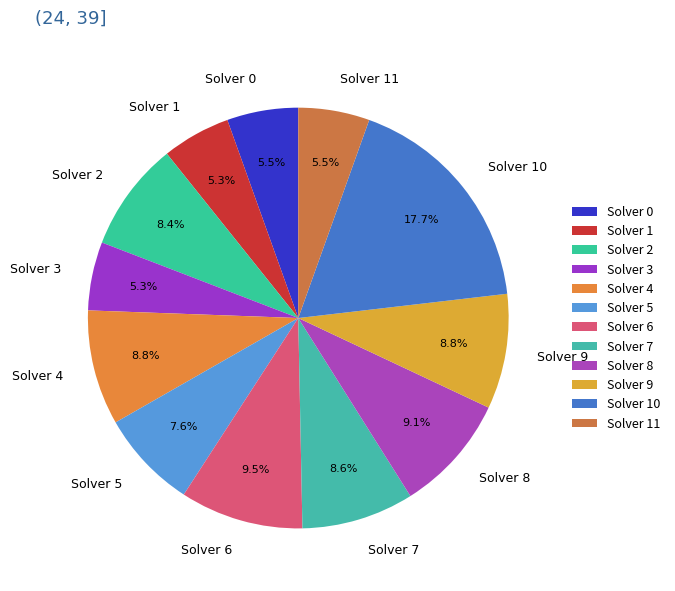

Count the number of slices in the pie.

12